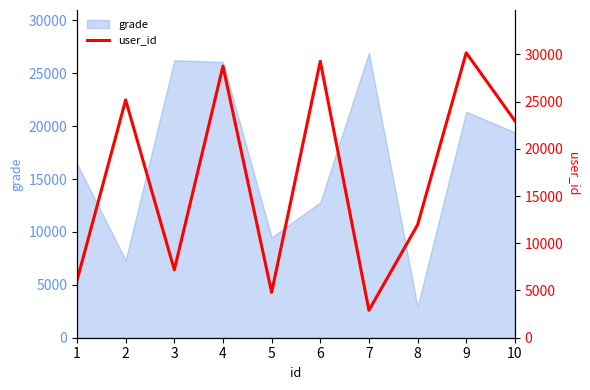

What is the difference between the maximum and minimum values?

27267